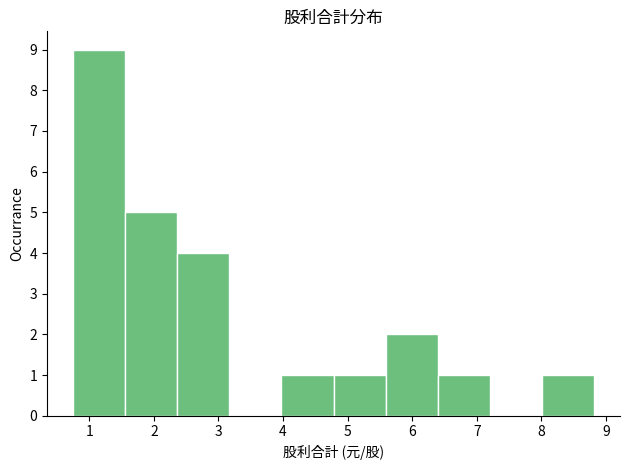

Reading left to right, list every bar in this chart as the range it spans on the x-axis followed by its height. Neither the bar edges nor the heights are printed on the chart, so give them approximately, as read against the axes.

0.8 to 1.6: 9
1.6 to 2.4: 5
2.4 to 3.2: 4
3.2 to 4.0: 0
4.0 to 4.8: 1
4.8 to 5.6: 1
5.6 to 6.4: 2
6.4 to 7.2: 1
7.2 to 8.0: 0
8.0 to 8.8: 1